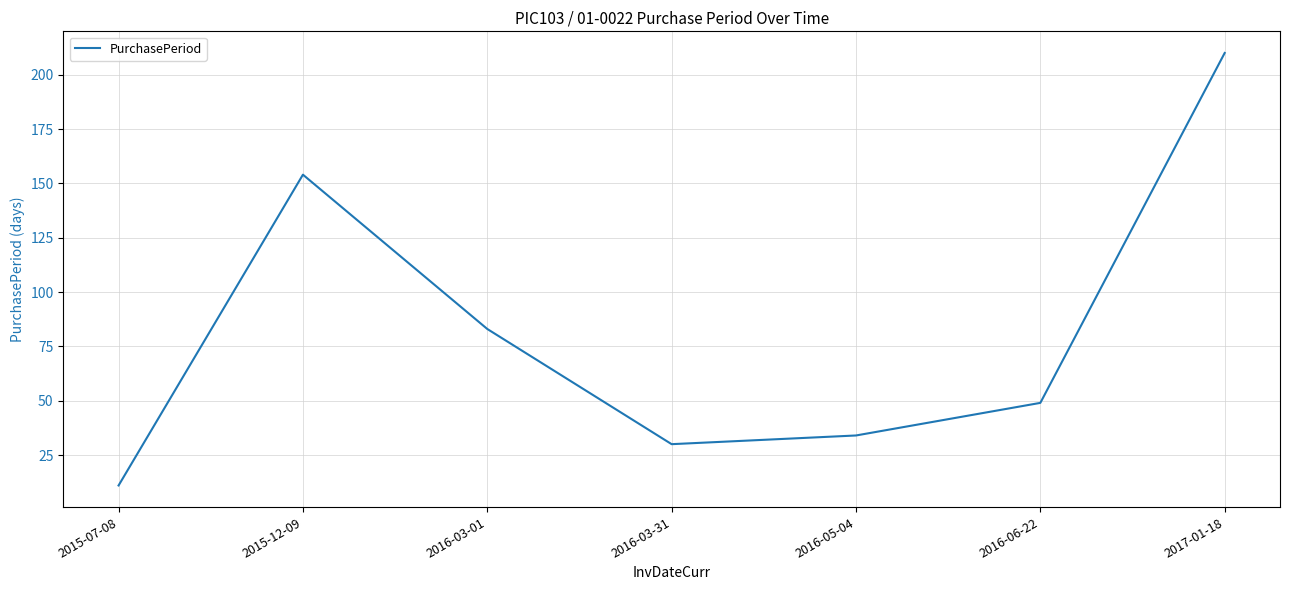

Which has a higher value, 2015-07-08 or 2017-01-18?

2017-01-18